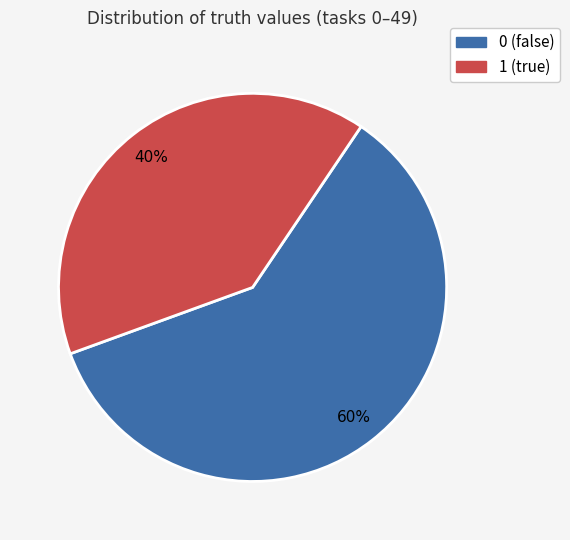

The 1 slice represents 28% of the pie. True or false?

False